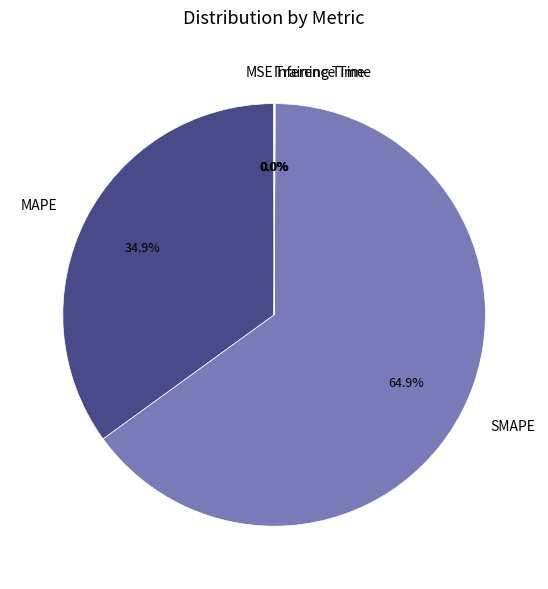

Which category has the biggest portion of the pie?

SMAPE